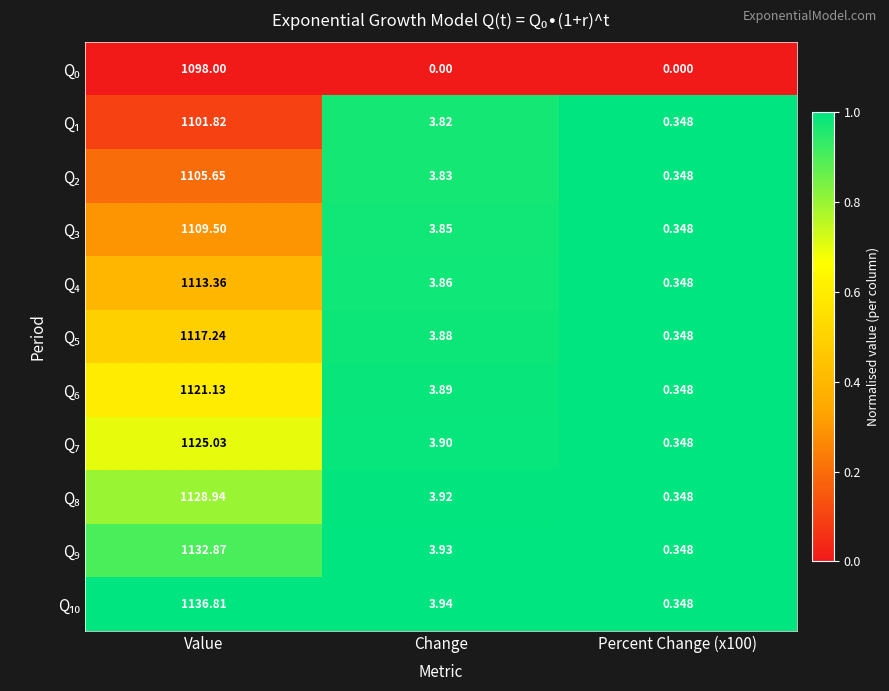

At which category is the sum across all series the highest?

Value